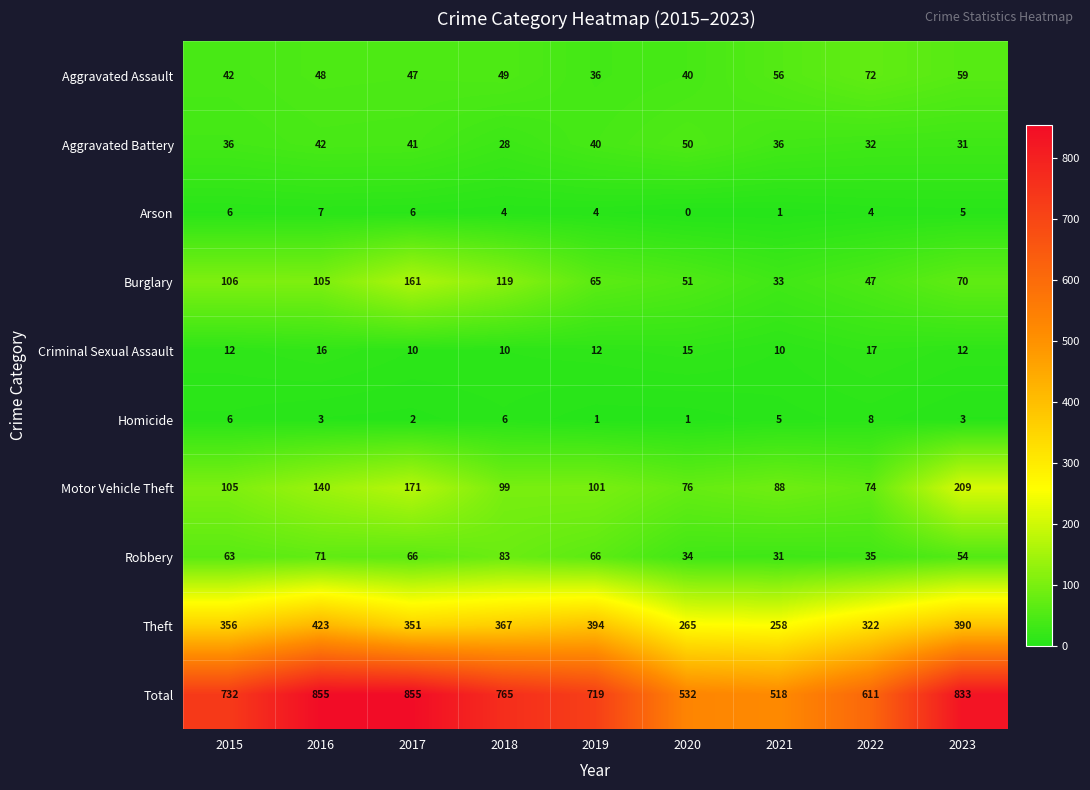

What is the average value of the Aggravated Battery series?

37